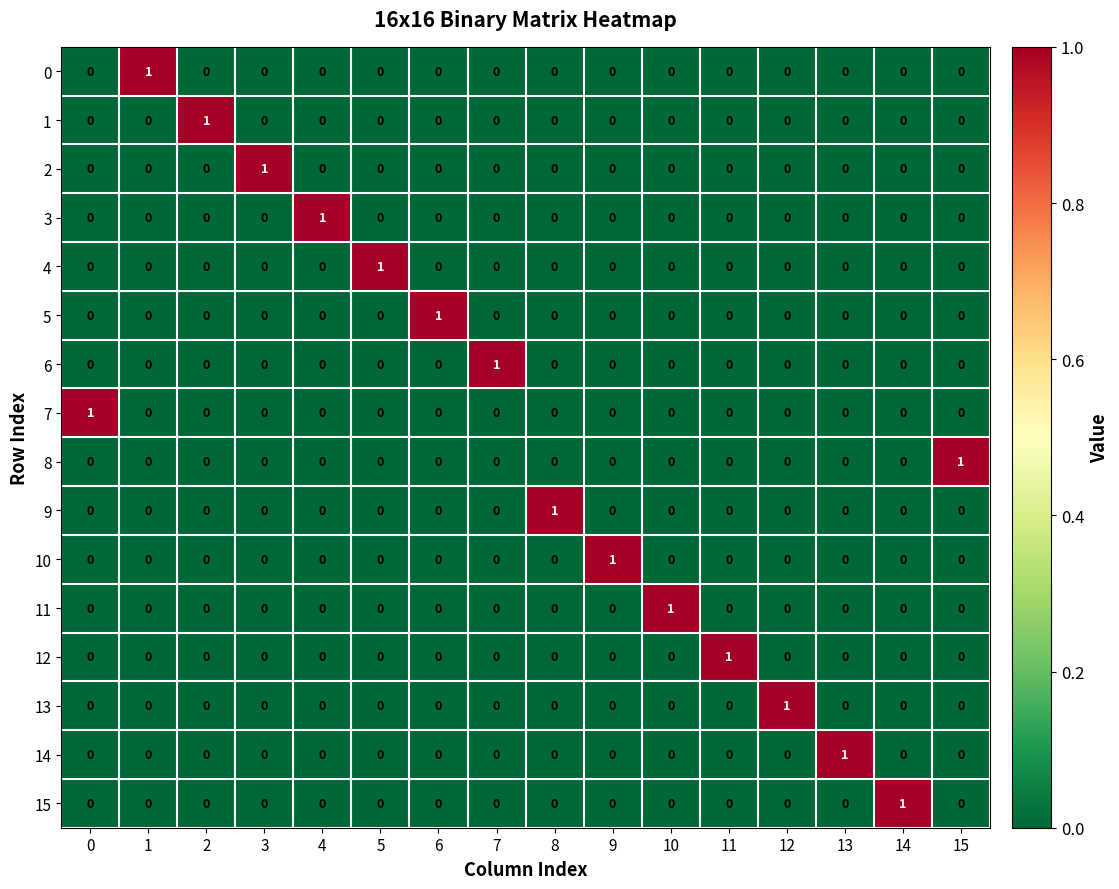

Count the 9 values in the range 0 to 1.

16